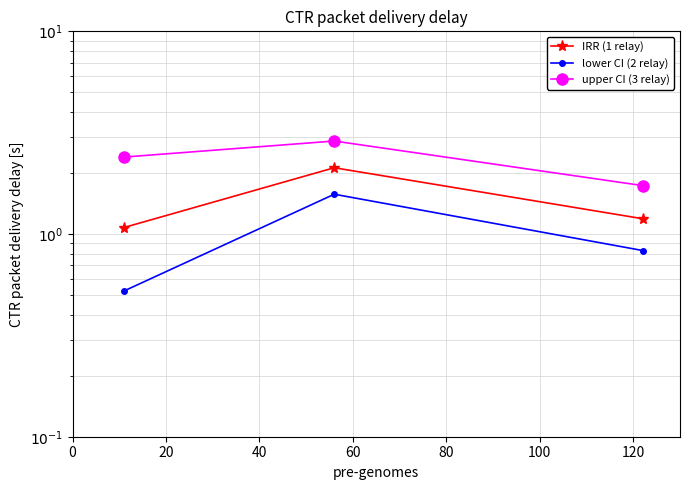

Reading left to right, extract all data points from this chart.

IRR (1 relay): 1.1	2.1	1.2
lower CI (2 relay): 0.5	1.6	0.8
upper CI (3 relay): 2.4	2.9	1.7